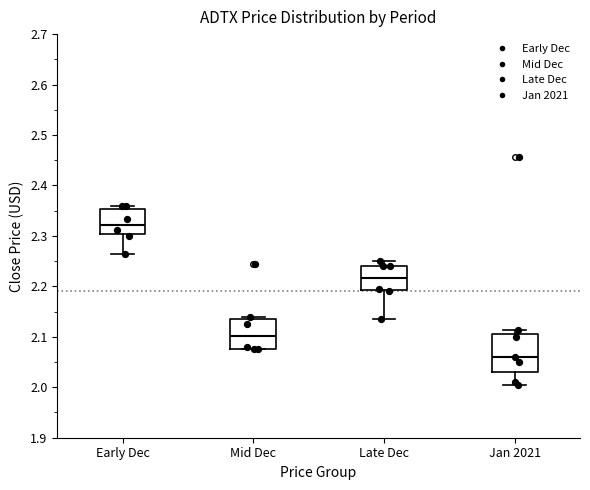

Reading left to right, read every box against the y-axis: the position of its median line, the range the box covers, and the ends of its whiskers. The values are not printed on the chart, so give them approximately, as read against the axis.

Early Dec: median 2.32, box 2.30 to 2.35, whiskers 2.26 to 2.36
Mid Dec: median 2.10, box 2.08 to 2.14, whiskers 2.08 to 2.14 (just above the box's upper edge)
Late Dec: median 2.22, box 2.19 to 2.24, whiskers 2.14 to 2.25
Jan 2021: median 2.06, box 2.03 to 2.11, whiskers 2.01 to 2.11 (just above the box's upper edge)